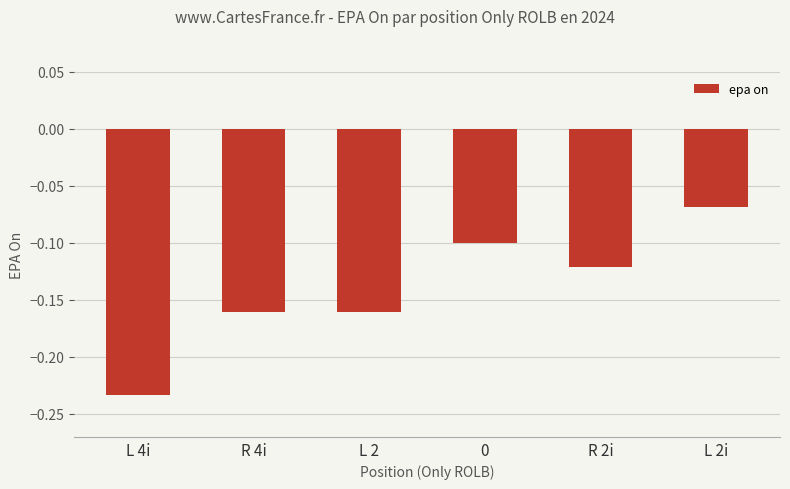

How many bars are there in total?

6